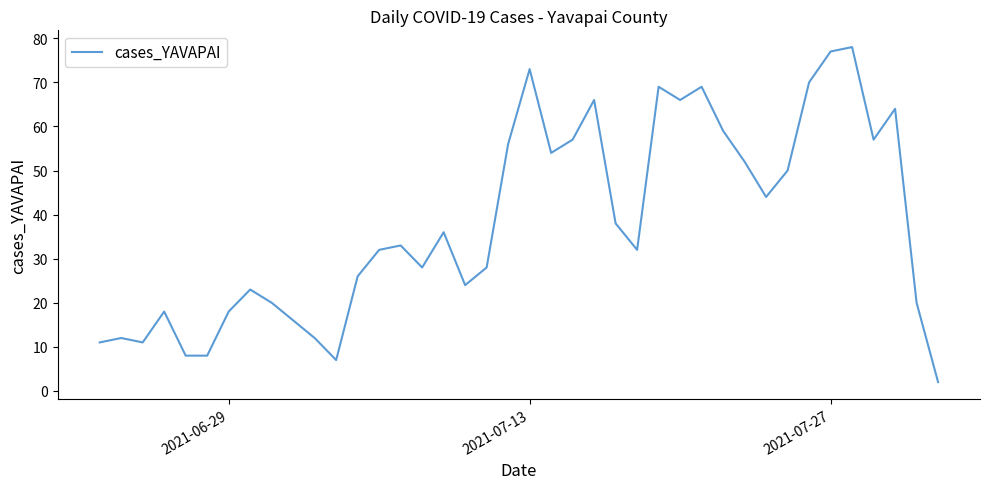

What is the difference between the maximum and minimum values?

76